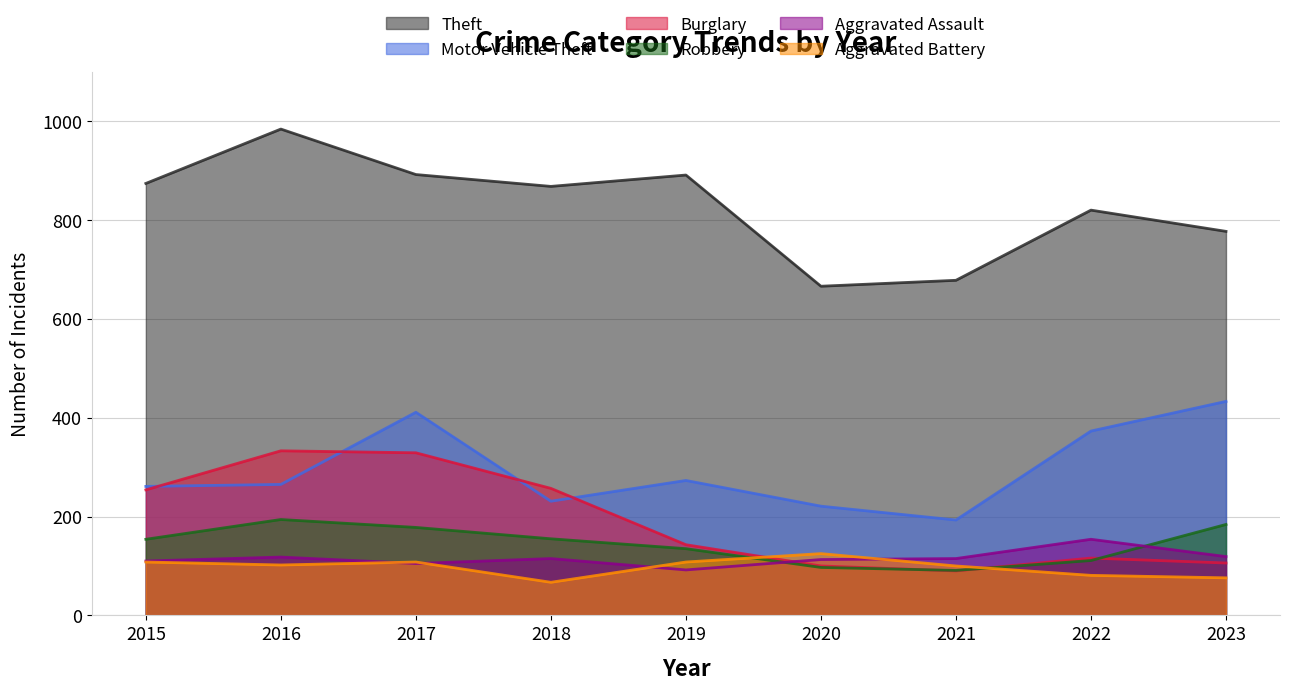

Reading right to left, what are all the values shown in this chart?

Theft: 2023=777	2022=820	2021=678	2020=666	2019=891	2018=868	2017=892	2016=984	2015=874
Motor Vehicle Theft: 2023=433	2022=373	2021=193	2020=221	2019=273	2018=231	2017=411	2016=265	2015=261
Burglary: 2023=106	2022=116	2021=90	2020=100	2019=143	2018=257	2017=329	2016=333	2015=254
Robbery: 2023=184	2022=111	2021=91	2020=97	2019=135	2018=155	2017=178	2016=194	2015=154
Aggravated Assault: 2023=119	2022=154	2021=115	2020=113	2019=92	2018=115	2017=105	2016=118	2015=110
Aggravated Battery: 2023=76	2022=81	2021=100	2020=125	2019=108	2018=67	2017=108	2016=102	2015=108